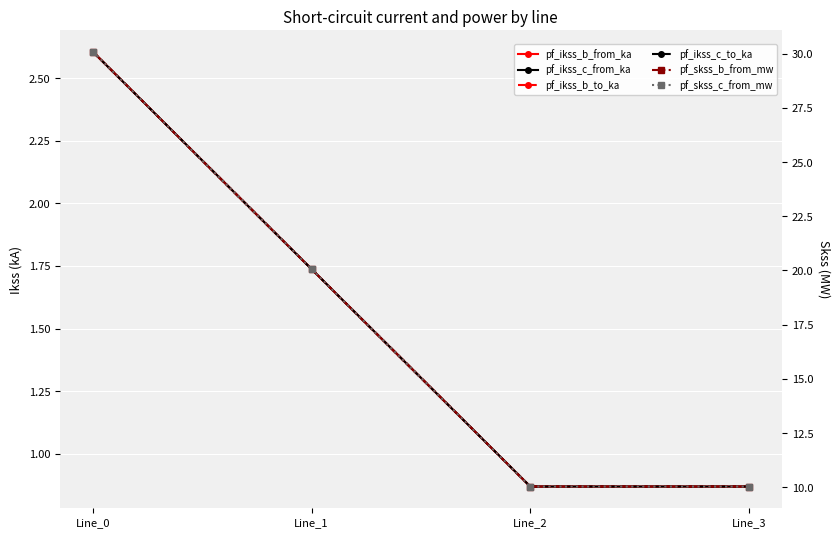

Is this an area chart (filled region under the line)?

No